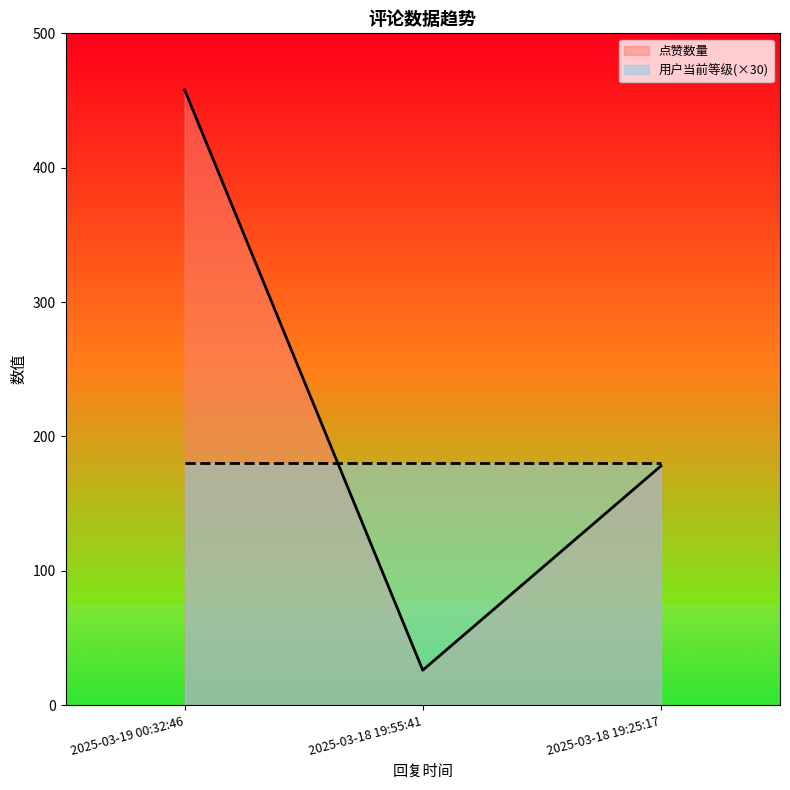

Read the value at 2025-03-19 00:32:46, to the nearest 5.

460